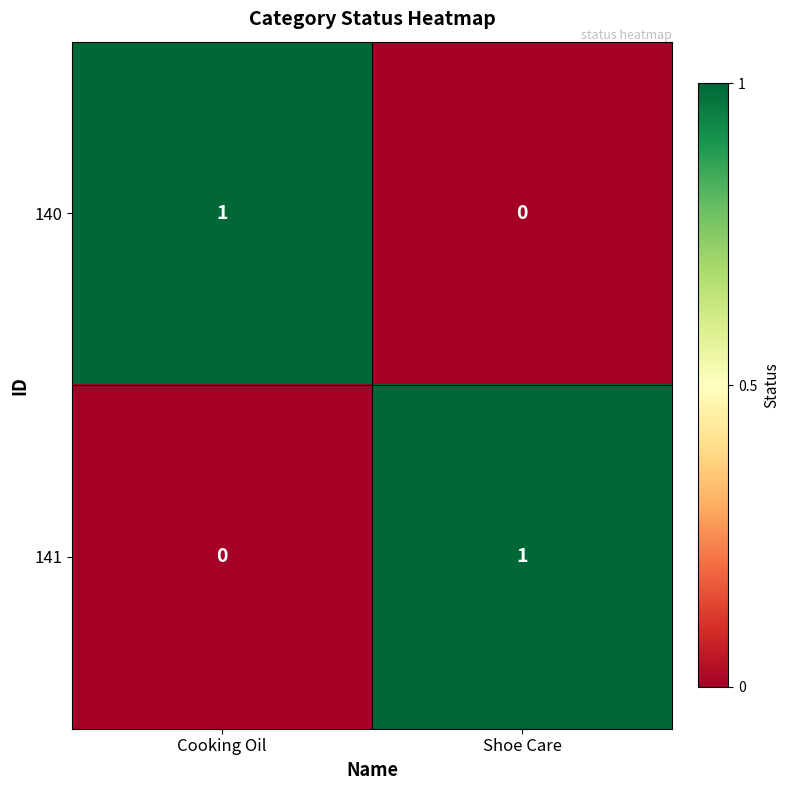

At which label does 140 reach its peak?

Cooking Oil